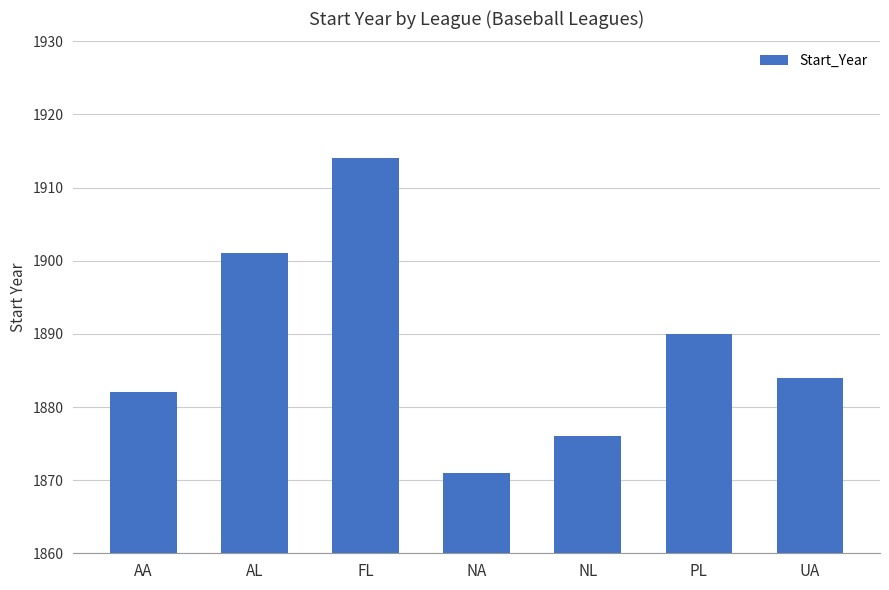

True or false: the data shows 1914 at FL.

True